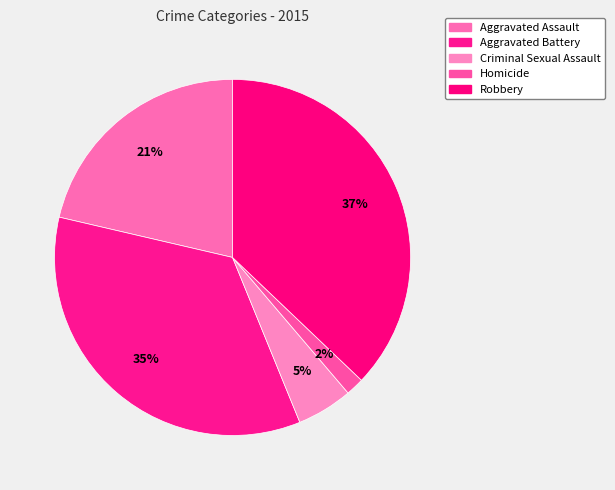

How many segments does this pie chart have?

5